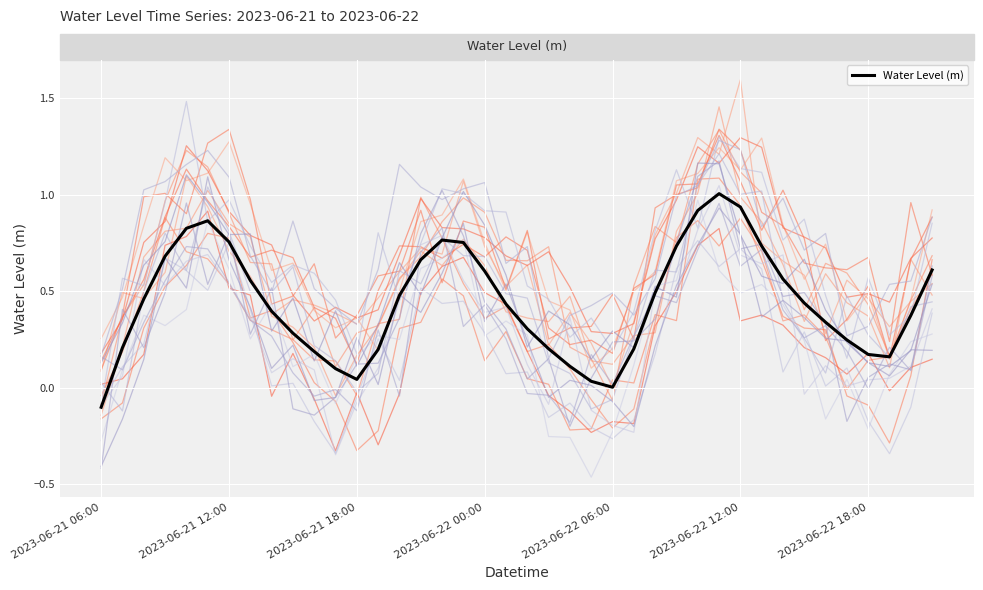

Count the number of categories in the chart.

40